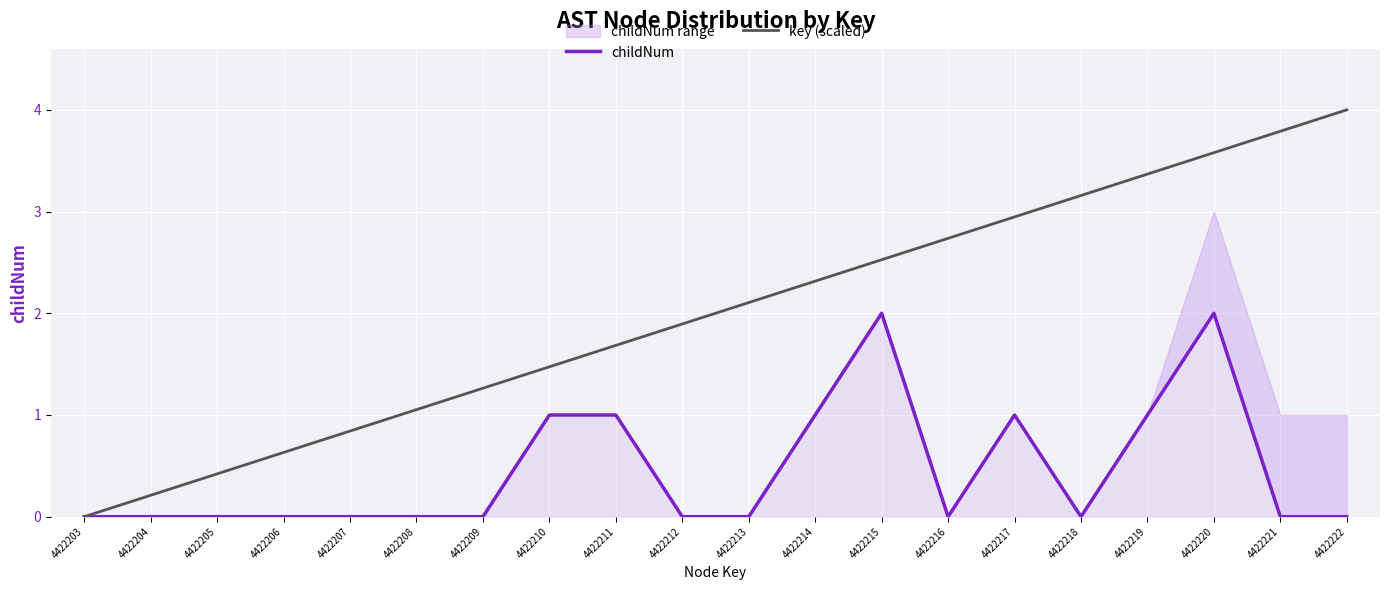

The value of childNum at 4422208 is 0.0. True or false?

True